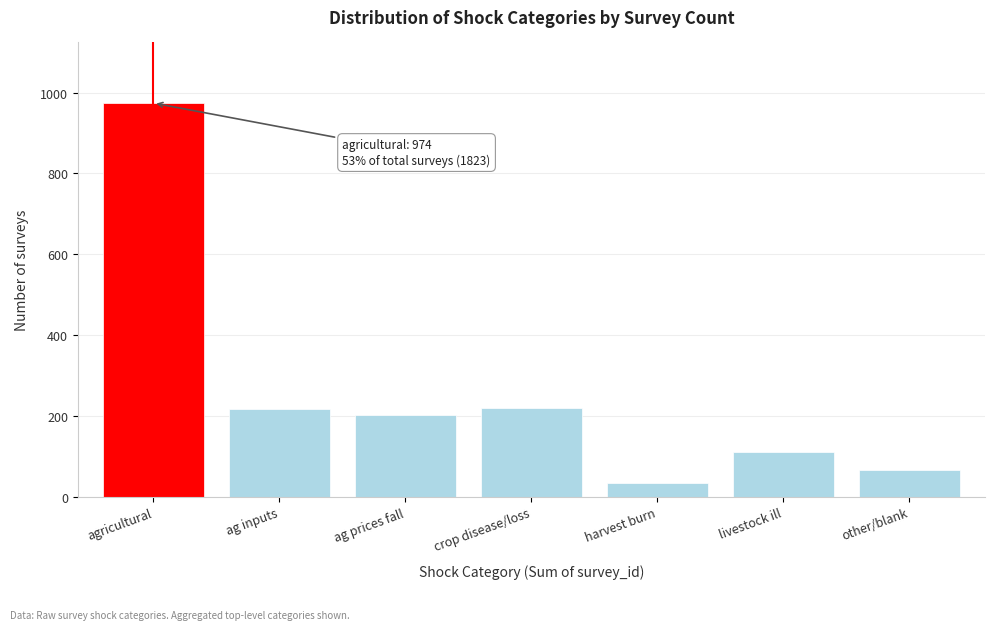

What is the label of the 6th bar from the left?

livestock ill